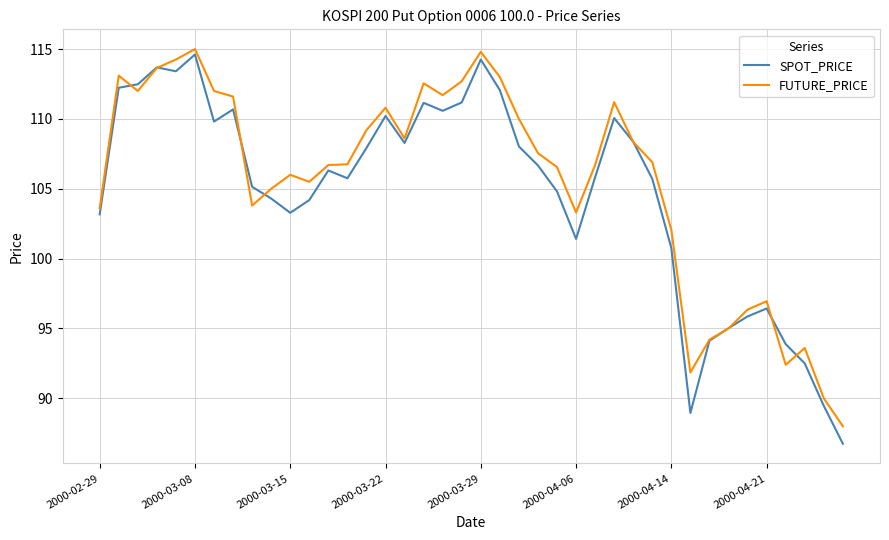

What is the greatest value displayed?

115.0